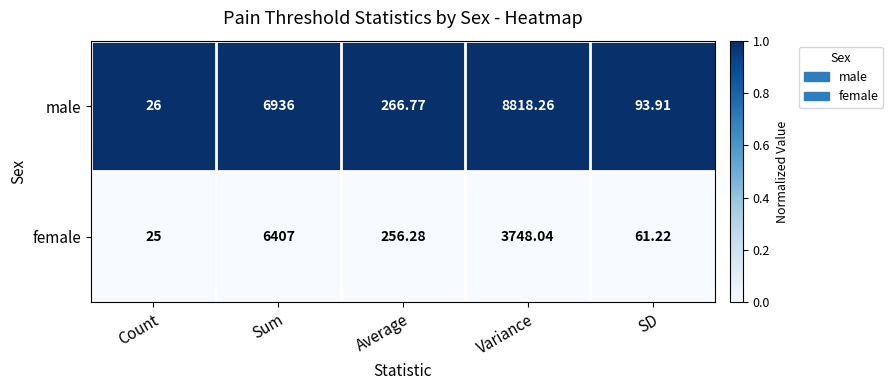

Is the value of female at Average greater than the value of male at Average?

No